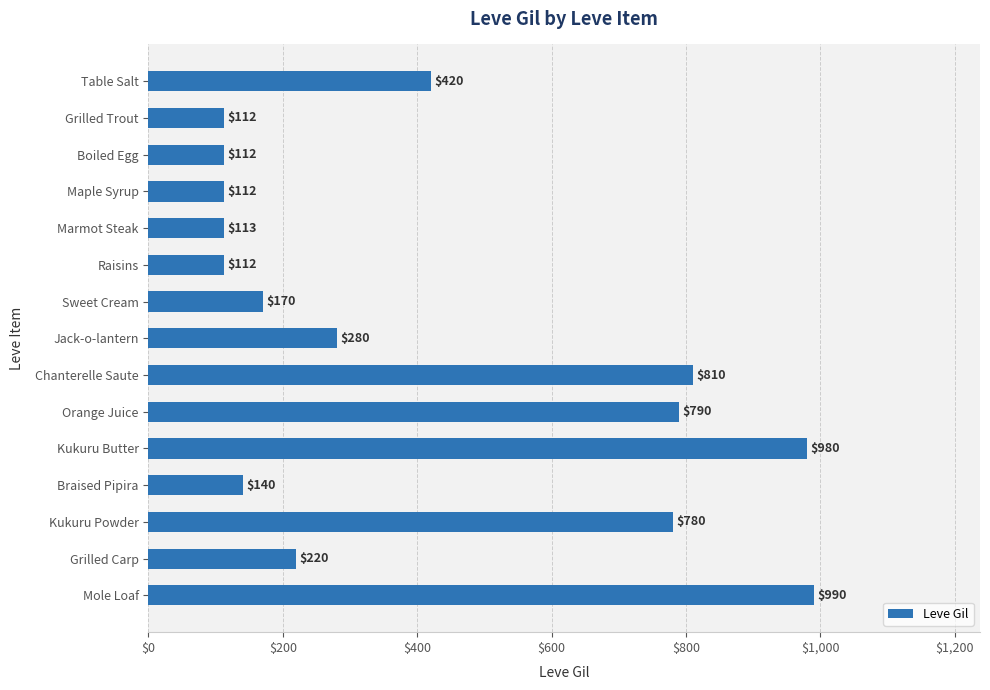

What is the difference between the values at Braised Pipira and Grilled Carp?

80